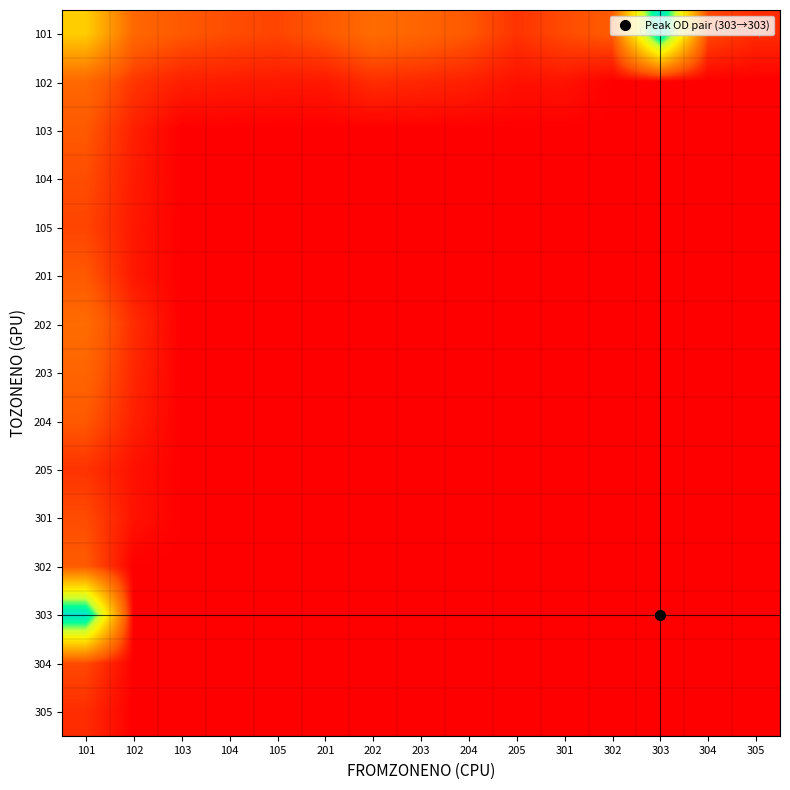

Between 301 and 201, which is larger?

201